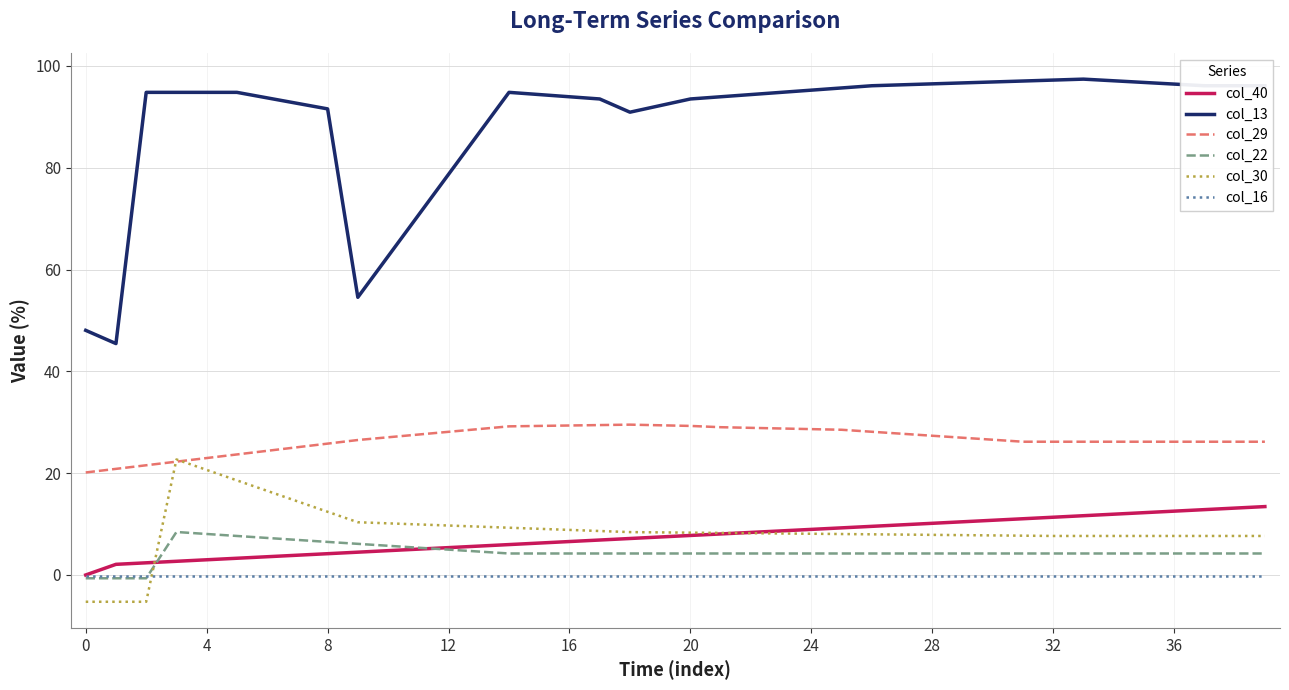

What is the greatest value displayed?

97.4